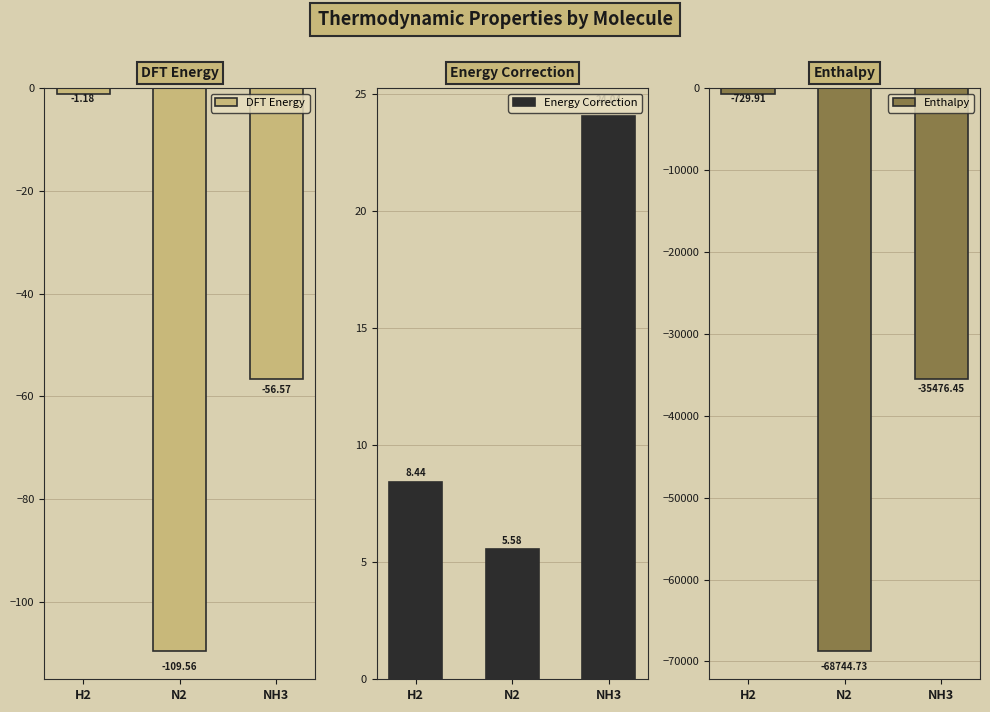

At how many categories does at least one series exceed -39223?

3